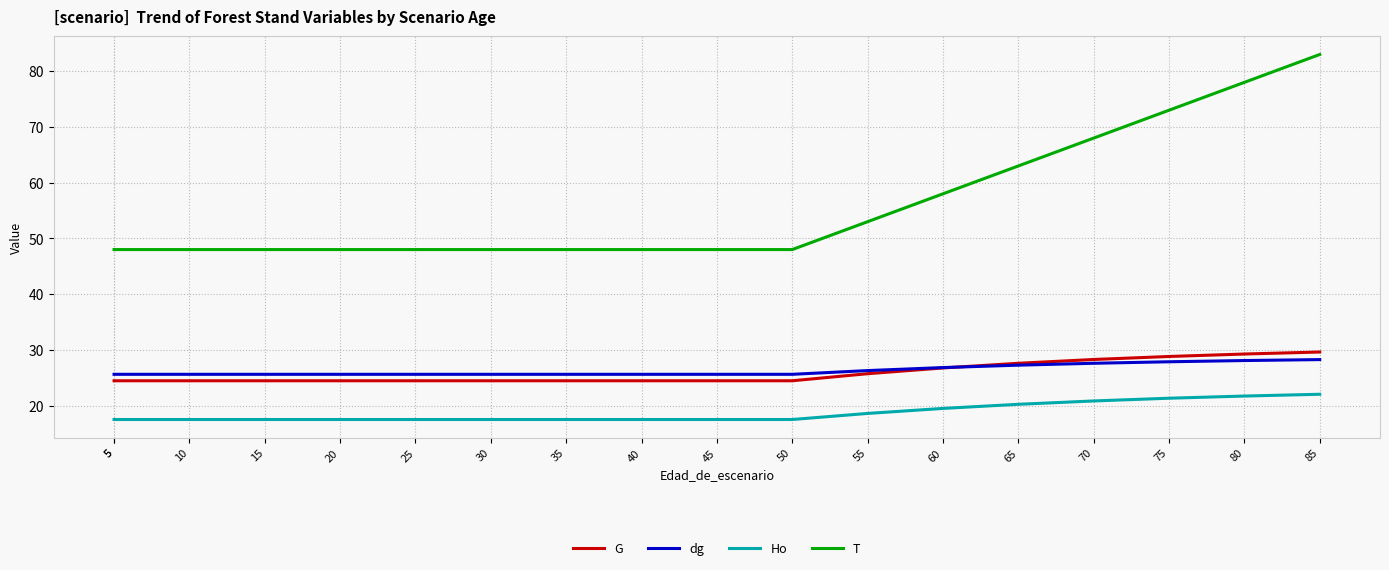

True or false: T has more than 1 interior local peaks.

False